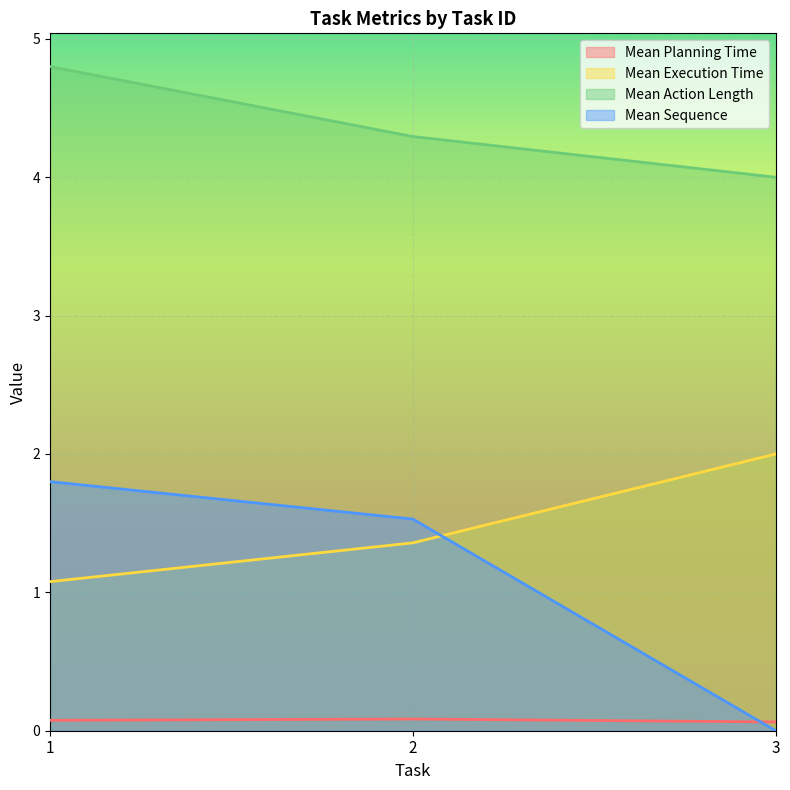

Which label corresponds to the smallest value in the chart?

3